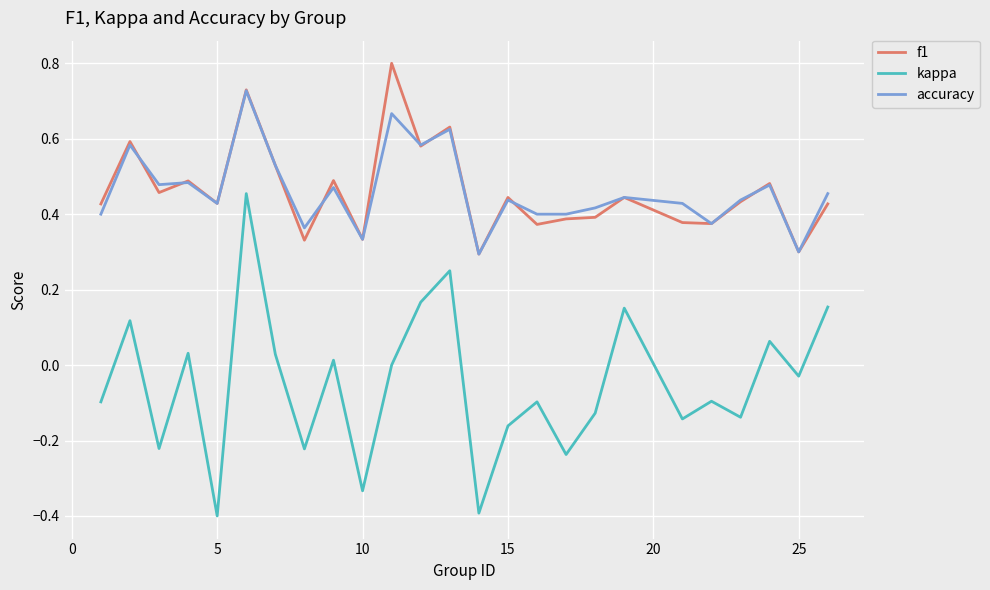

True or false: f1 and kappa intersect in this chart.

False